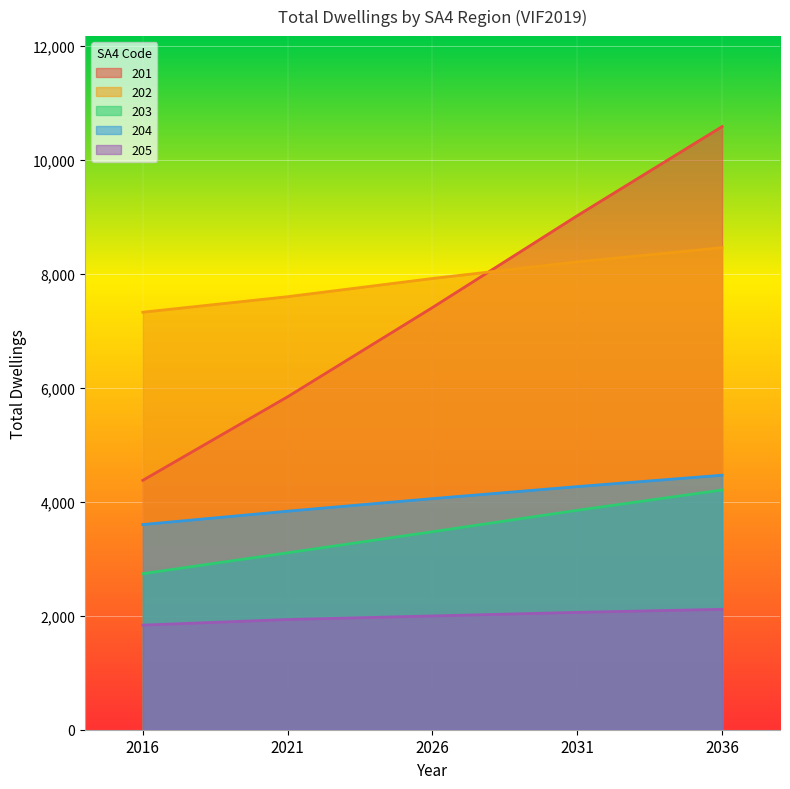

How many values in the 204 series are below 4054?

2